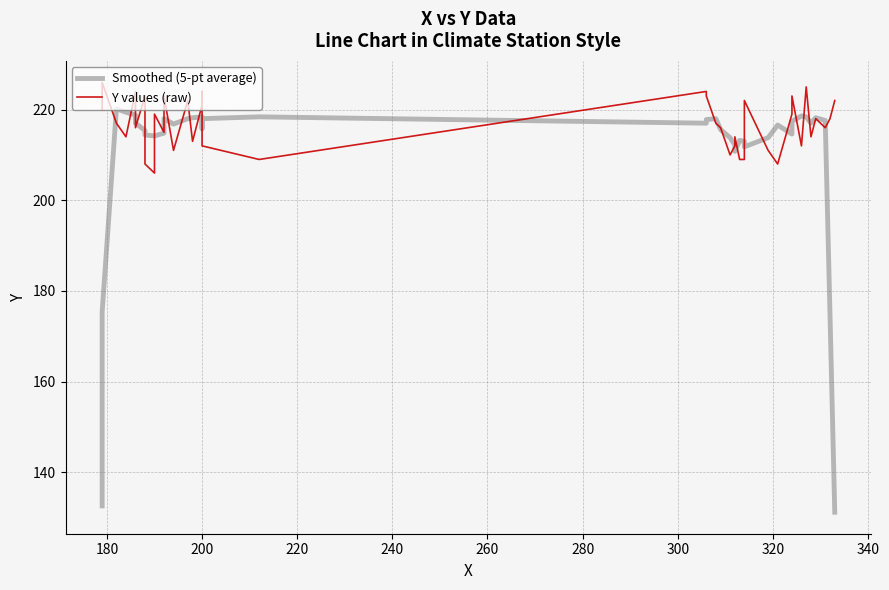

What is the average value of the Y values (raw) series?

216.6